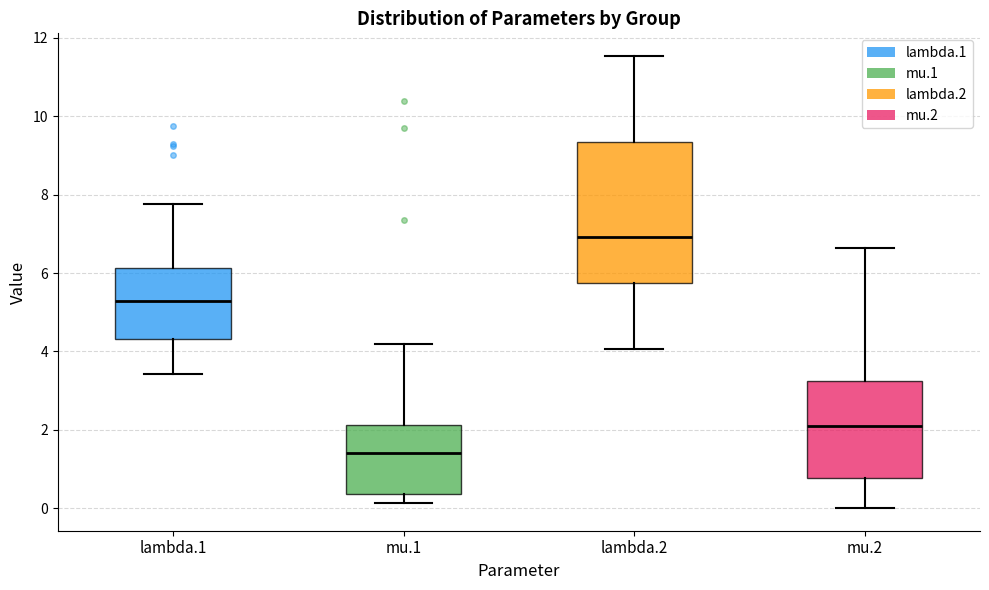

Reading left to right, read every box against the y-axis: the position of its median line, the range the box covers, and the ends of its whiskers. The values are not printed on the chart, so give them approximately, as read against the axis.

lambda.1: median 5.2, box 4.4 to 6.2, whiskers 3.4 to 7.8
mu.1: median 1.4, box 0.4 to 2.2, whiskers 0.2 to 4.2
lambda.2: median 7.0, box 5.8 to 9.4, whiskers 4.0 to 11.6
mu.2: median 2.2, box 0.8 to 3.2, whiskers 0.0 to 6.6